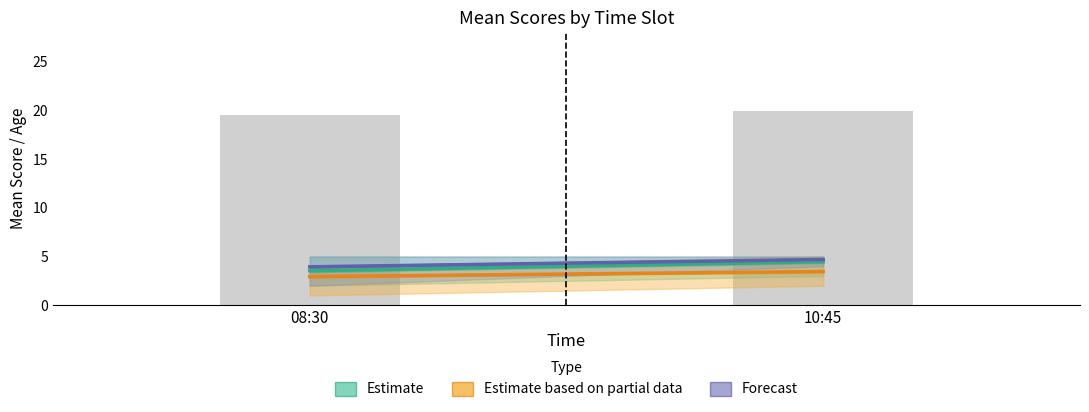

Read the value at 10:45.

19.9